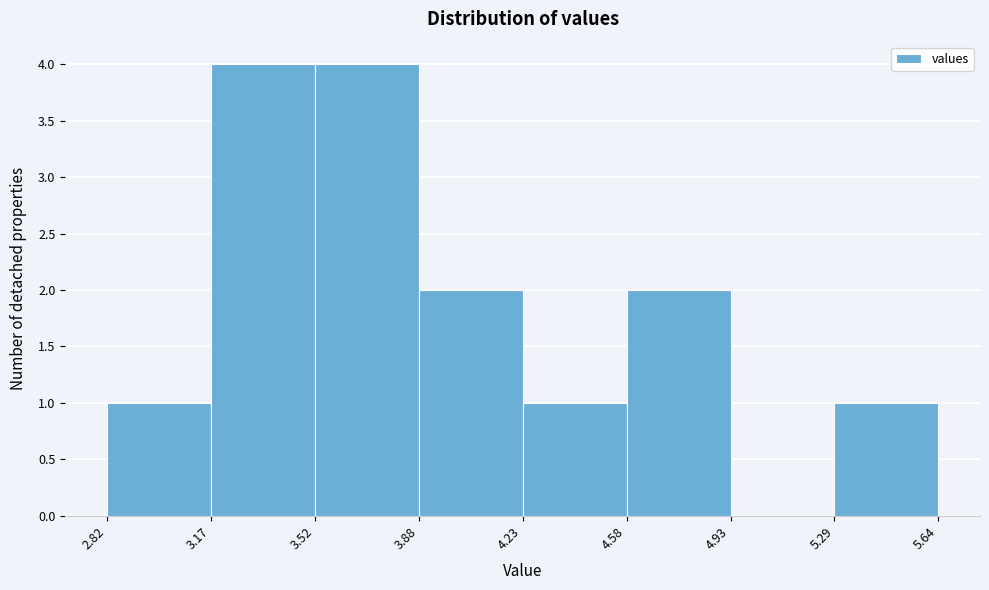

Reading left to right, transcribe this chart: for each bar, give the range it covers on the x-axis and its height. The values are not printed on the chart, so give them approximately, as read against the axis.

2.82 to 3.17: 1
3.17 to 3.52: 4
3.52 to 3.88: 4
3.88 to 4.23: 2
4.23 to 4.58: 1
4.58 to 4.93: 2
4.93 to 5.29: 0
5.29 to 5.64: 1